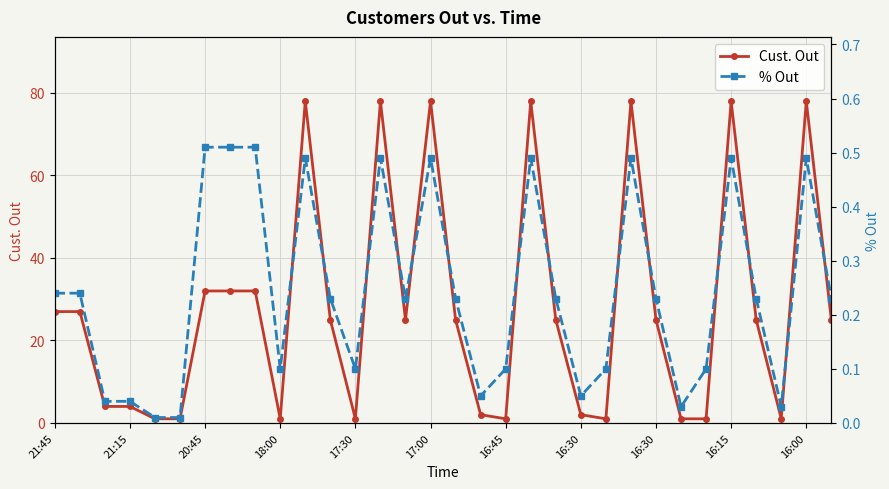

True or false: Cust. Out and % Out cross at least once.

False